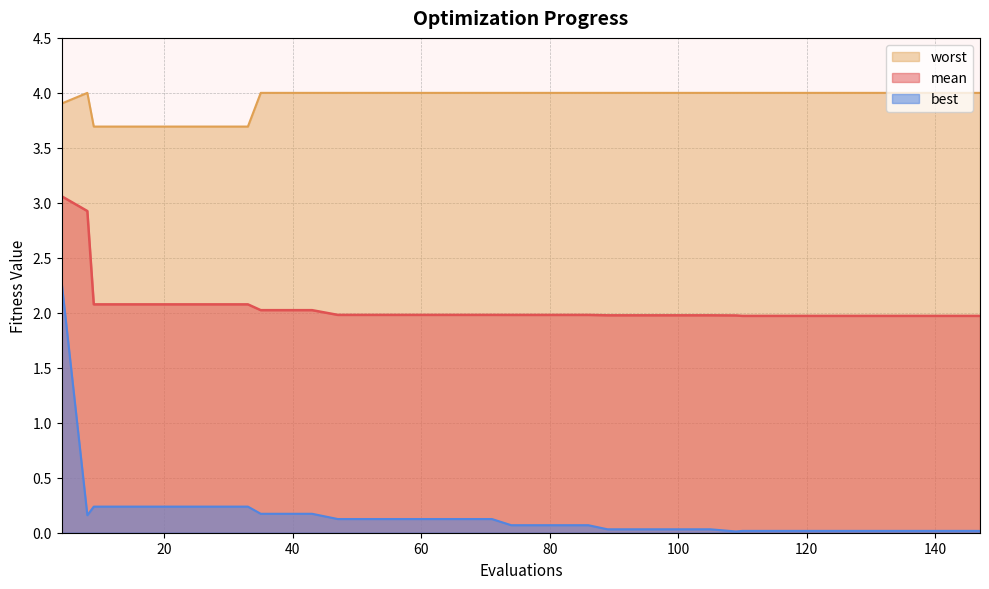

What is the minimum value for mean?

2.0